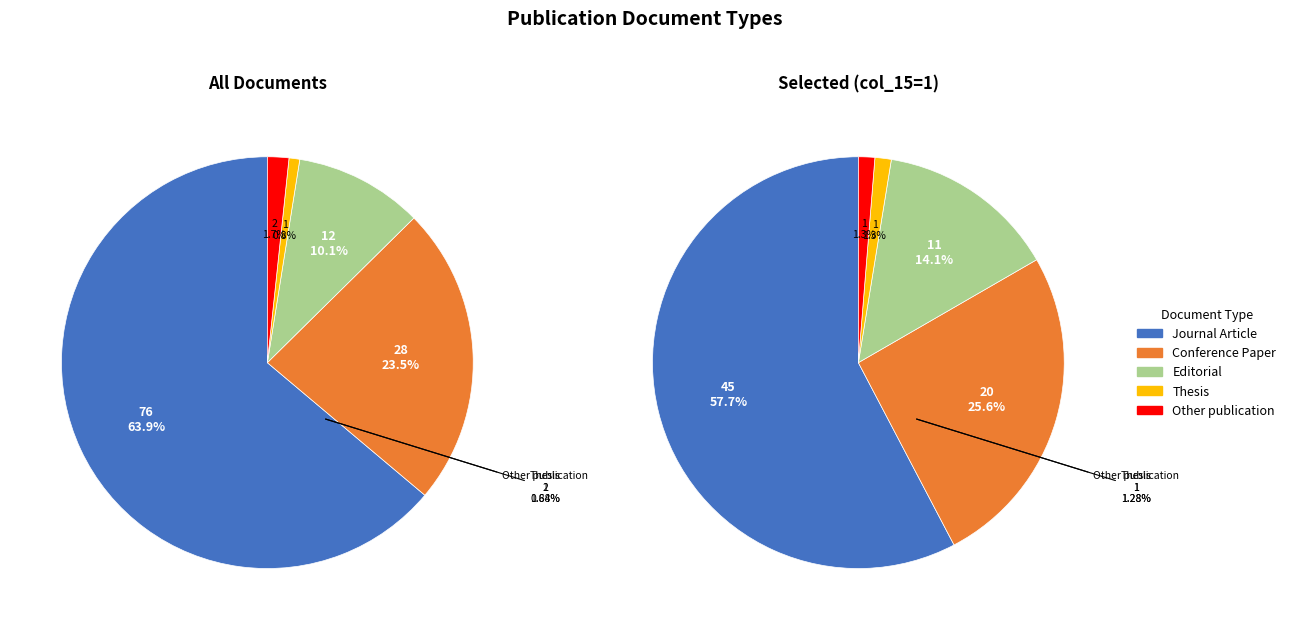

Approximately how many times larger is the value at Journal Article compared to Thesis?

76.0